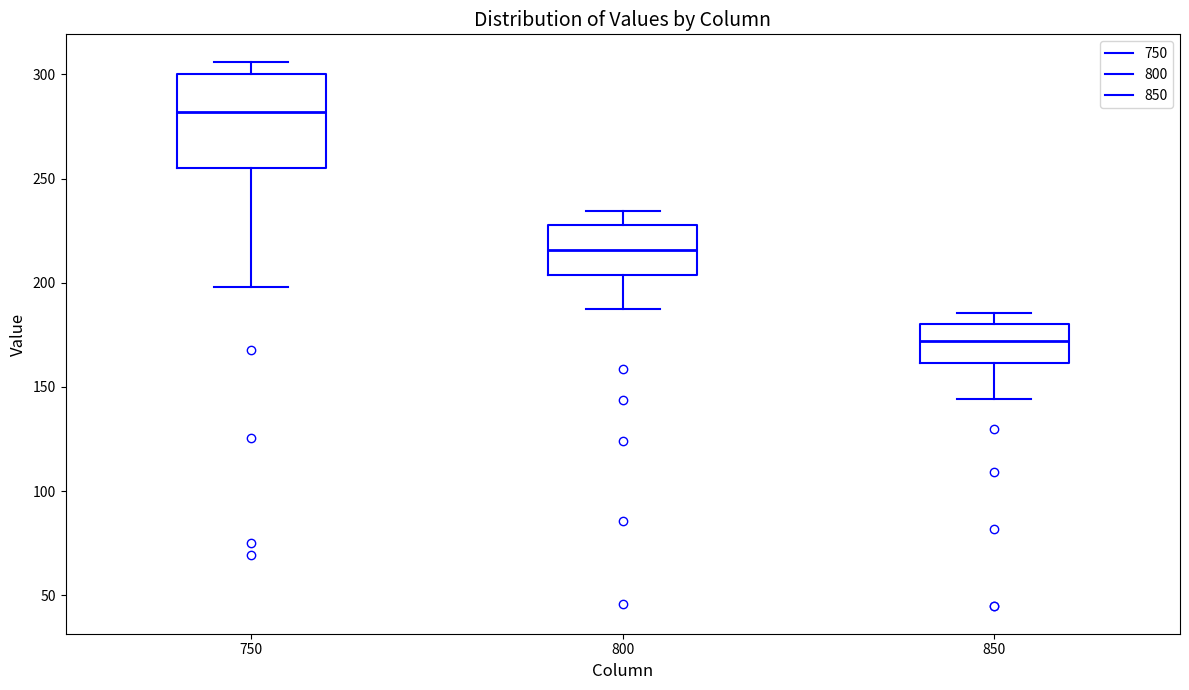

Reading left to right, transcribe this box plot: for each box, give where its median line is, the range the box spans, and where its two whiskers end, as read against the y-axis. The values are not printed on the chart, so give them approximately, as read against the axis.

750: median 280, box 255 to 300, whiskers 200 to 305
800: median 215, box 205 to 230, whiskers 190 to 235
850: median 170, box 160 to 180, whiskers 145 to 185